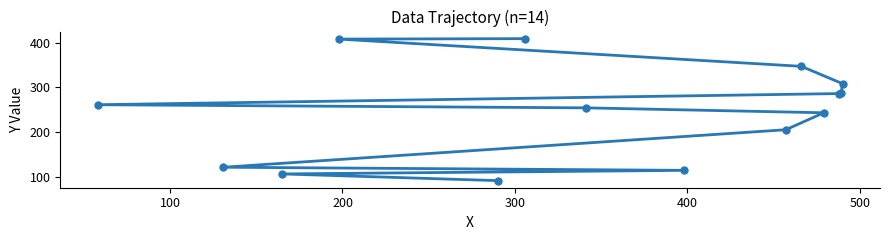

What is the smallest value displayed?

91